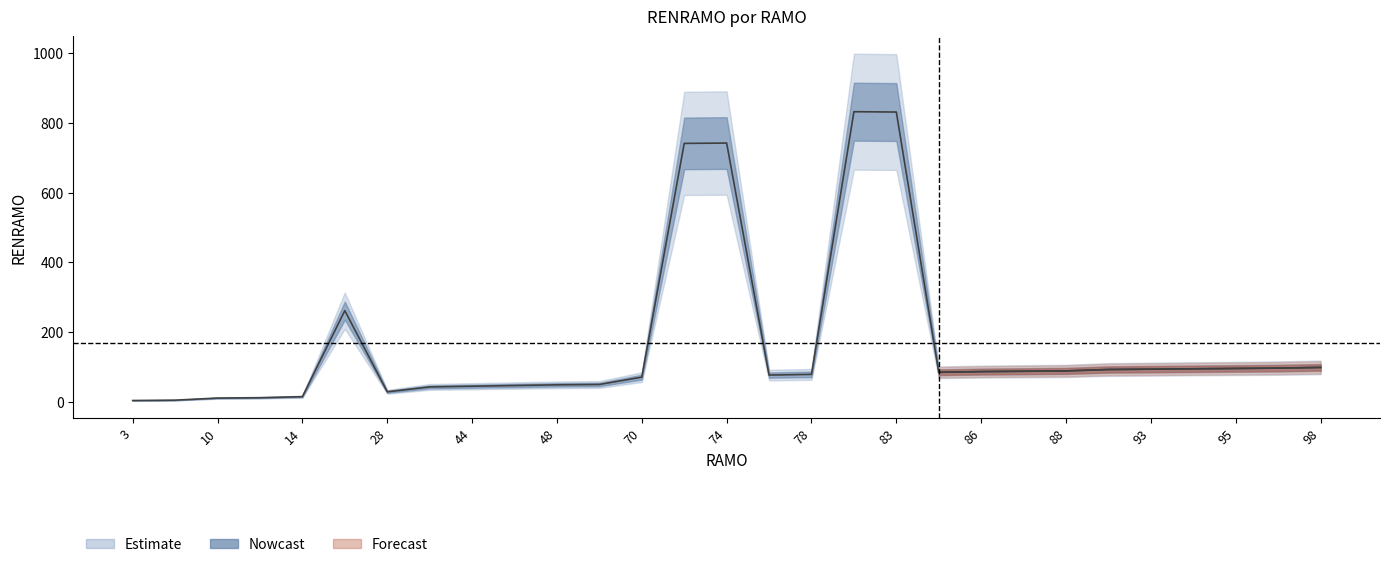

At which category does the chart reach its minimum across all series?

3